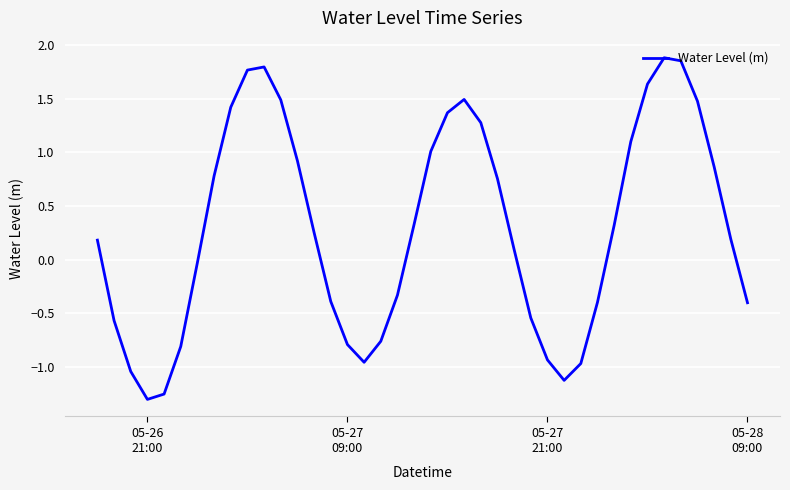

What is the difference between the maximum and minimum values?

3.2